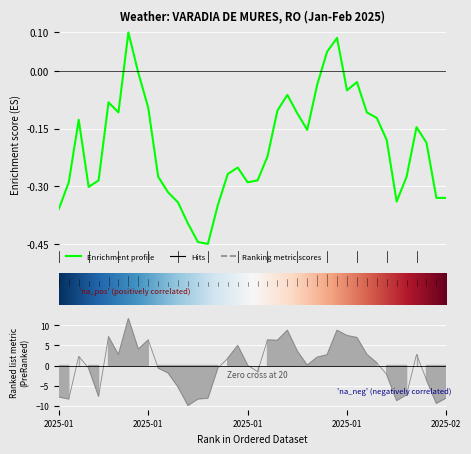

Rank the categories by TEMP value from lowest to highest.

2025-01-16, 2025-01-15, 2025-01-14, 2025-01-01, 2025-01-17, 2025-01-13, 2025-02-04, 2025-02-08, 2025-02-09, 2025-01-12, 2025-01-04, 2025-01-02, 2025-01-20, 2025-01-05, 2025-01-21, 2025-01-11, 2025-02-05, 2025-01-18, 2025-01-19, 2025-01-22, 2025-02-07, 2025-02-03, 2025-01-26, 2025-02-06, 2025-01-03, 2025-02-02, 2025-01-25, 2025-01-07, 2025-02-01, 2025-01-23, 2025-01-10, 2025-01-06, 2025-01-24, 2025-01-30, 2025-01-27, 2025-01-31, 2025-01-09, 2025-01-28, 2025-01-29, 2025-01-08